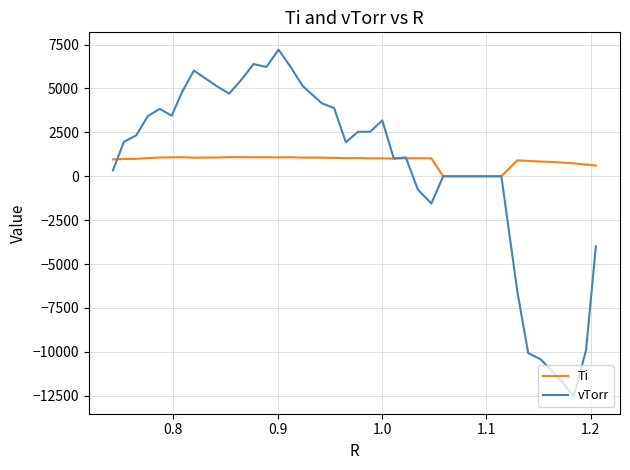

List the series in order of their peak value, highest first.

vTorr, Ti